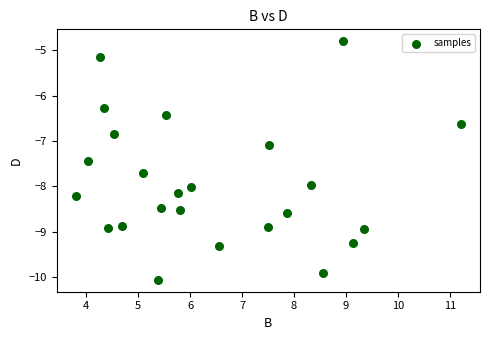

What Y value in the scatter plot is closest to -7?

-7.1